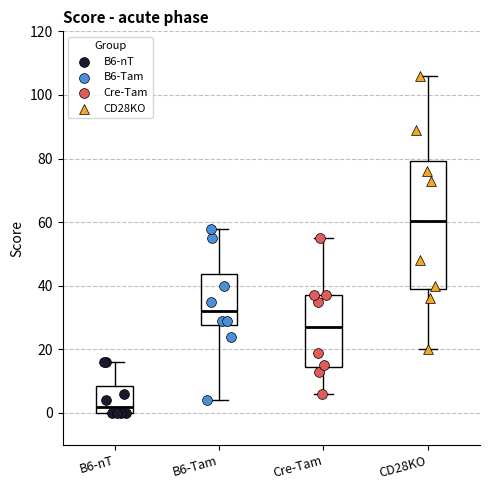

Which box's median line is the lowest?

B6-nT